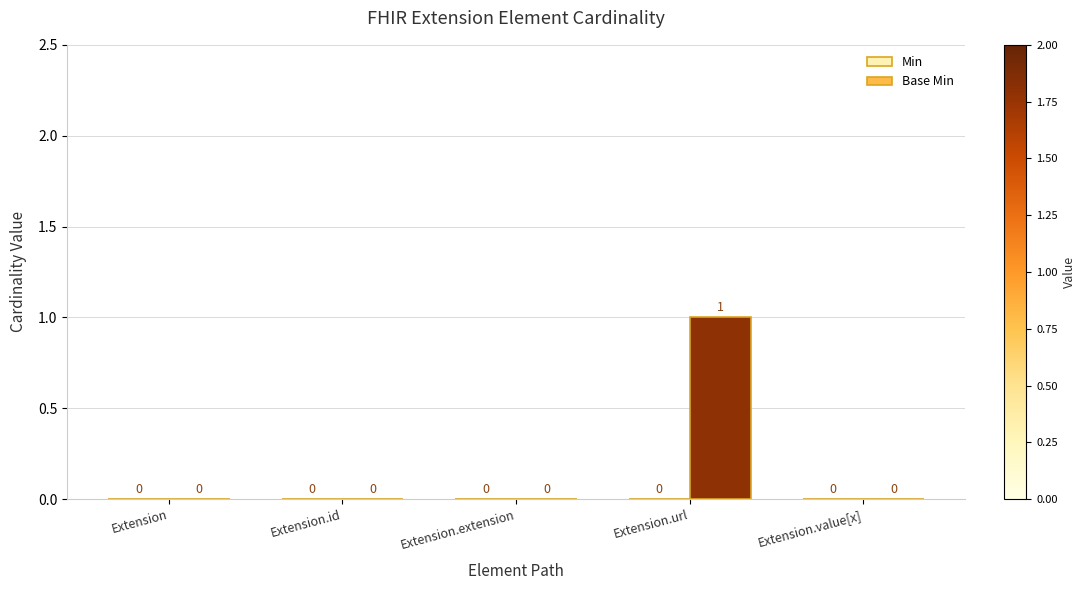

How many values are between 0 and 1?

5